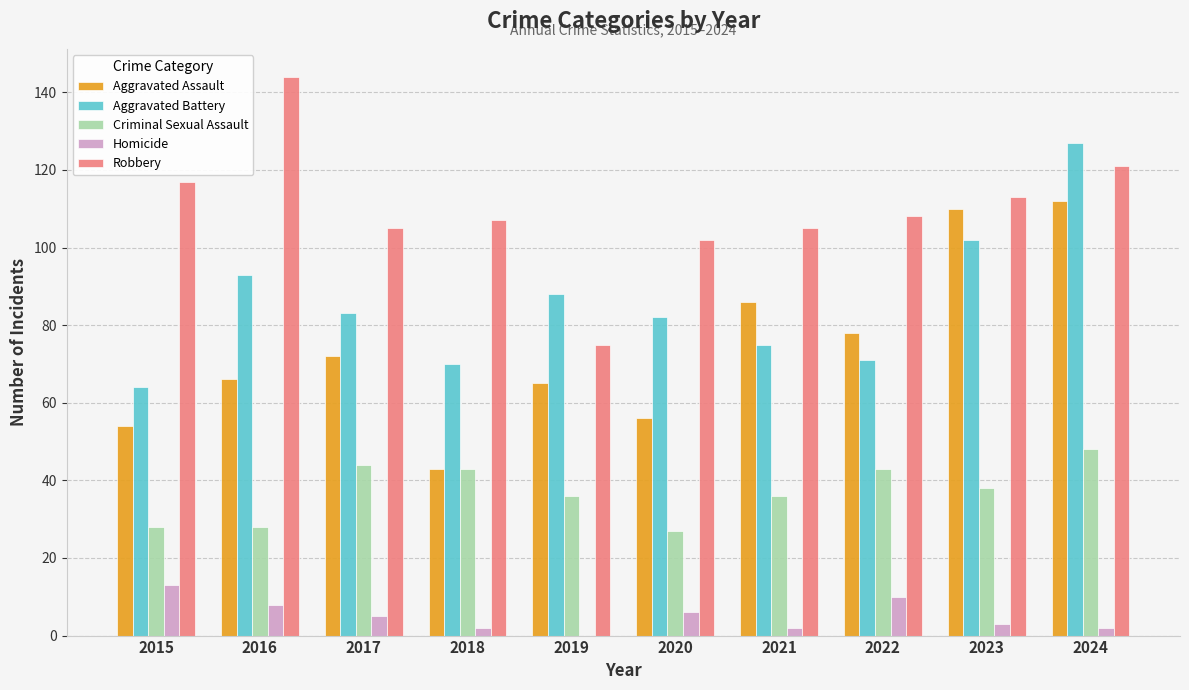

Where does the Criminal Sexual Assault series first go above 38?

2017